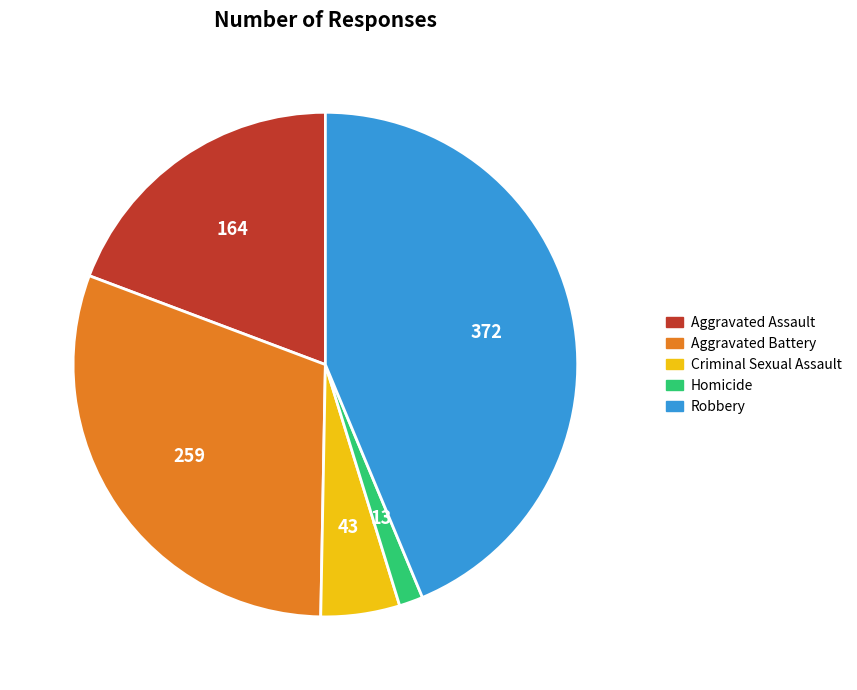

Which has a higher value, Aggravated Battery or Aggravated Assault?

Aggravated Battery